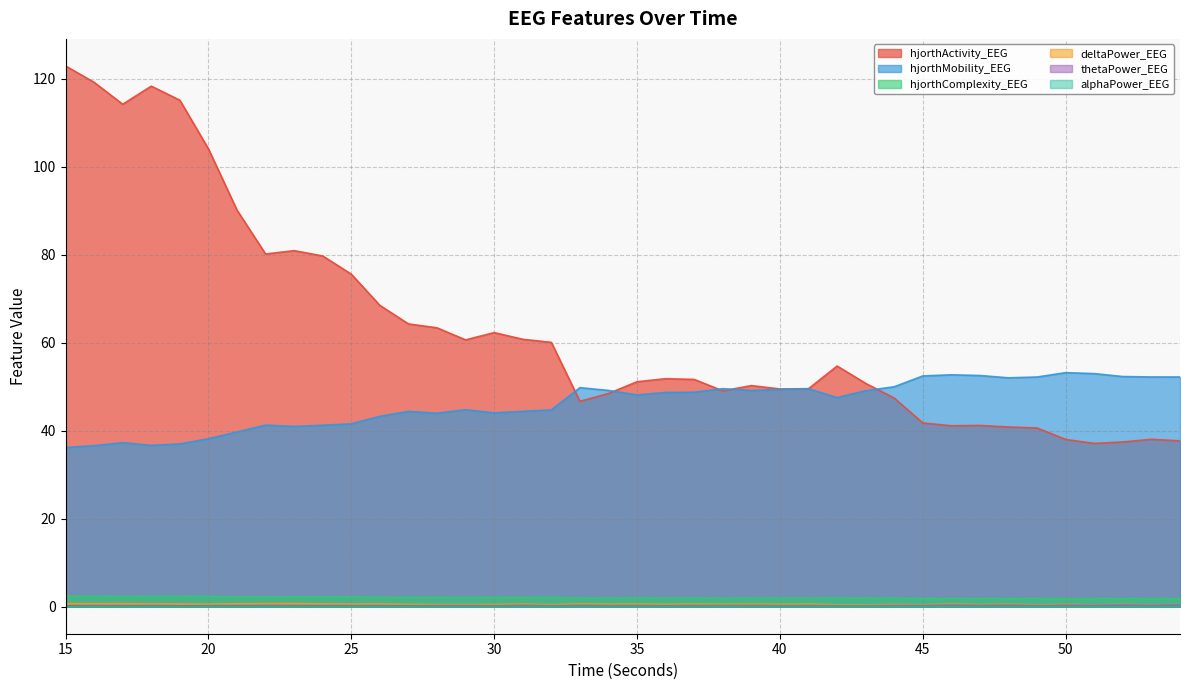

Which label corresponds to the smallest value in the chart?

15